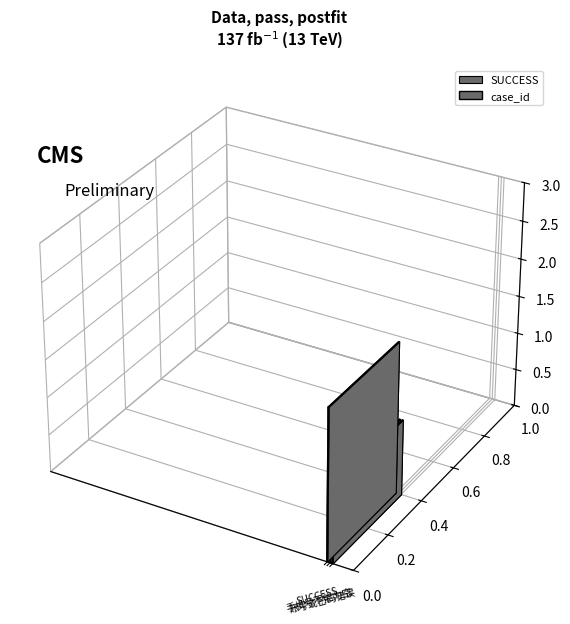

What value does the data have at 手机号不能为空?

1